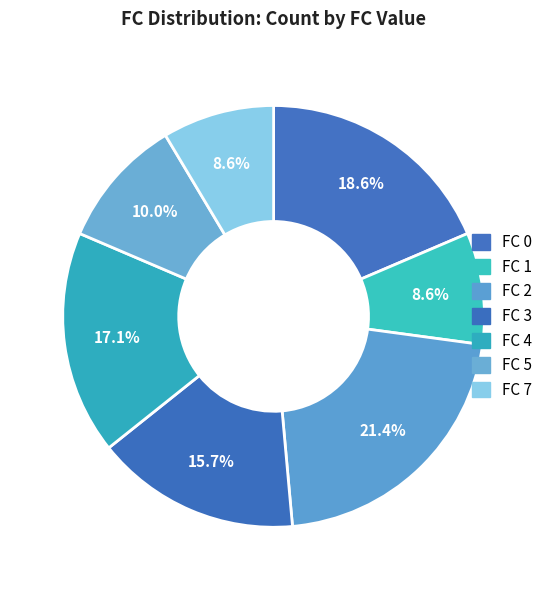

How many slices are in this pie chart?

7